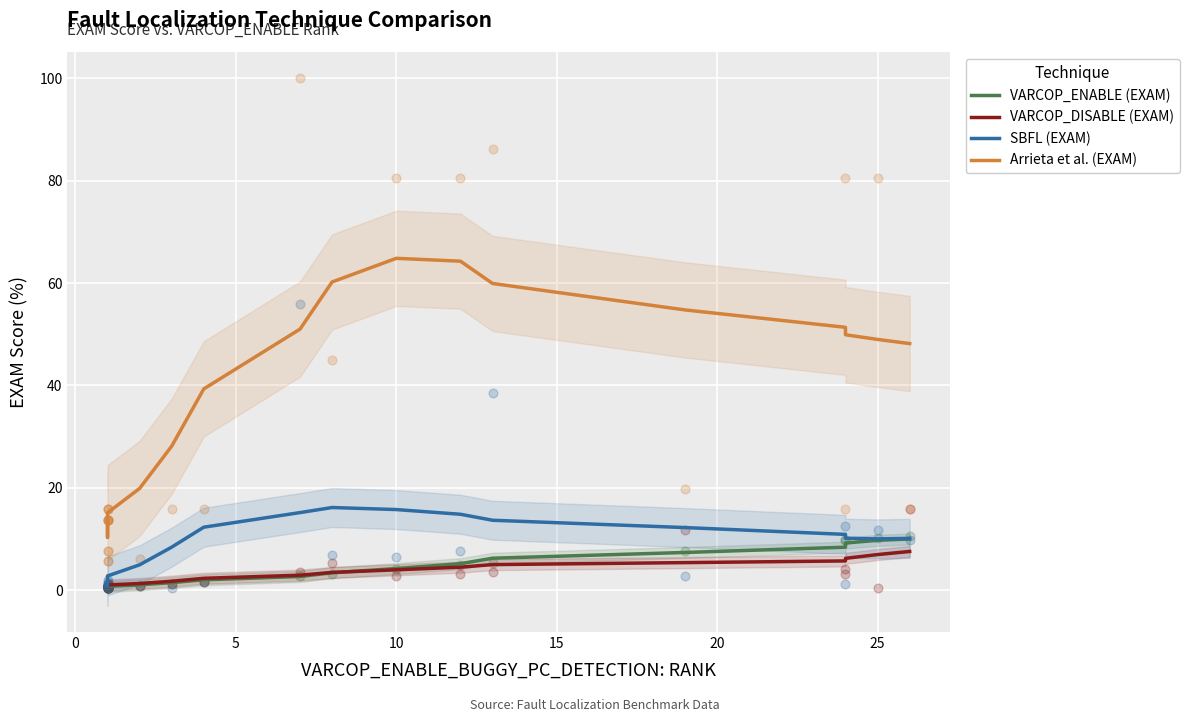

Which series has the widest spread of Y values?

Arrieta et al. (EXAM)